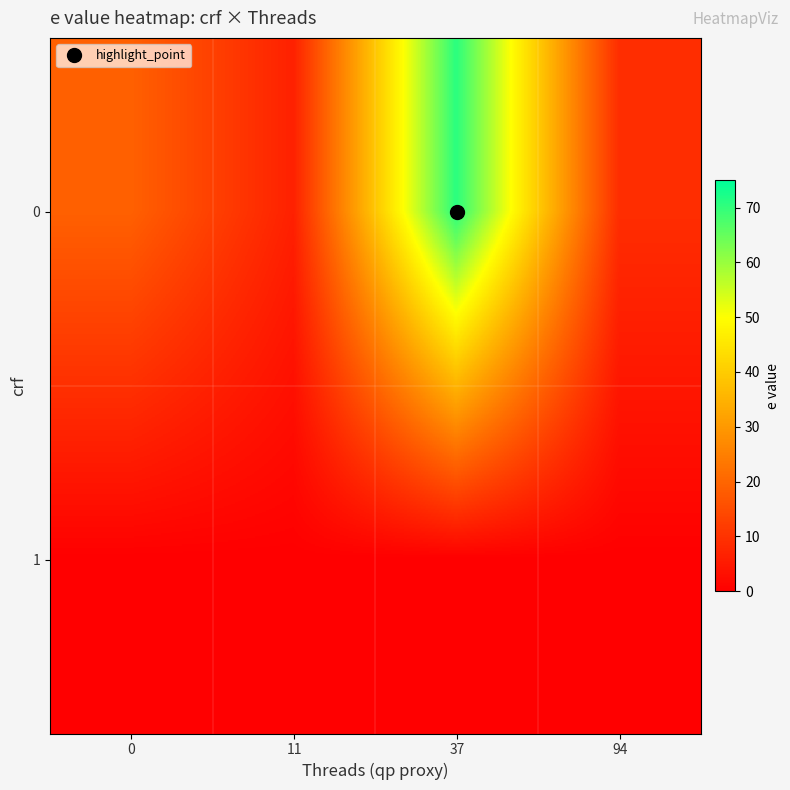

Reading left to right, list all the values displayed in this chart.

row_0: 19.0	6.5	70.8	9.0
row_1: 0.0	0.0	0.0	0.0